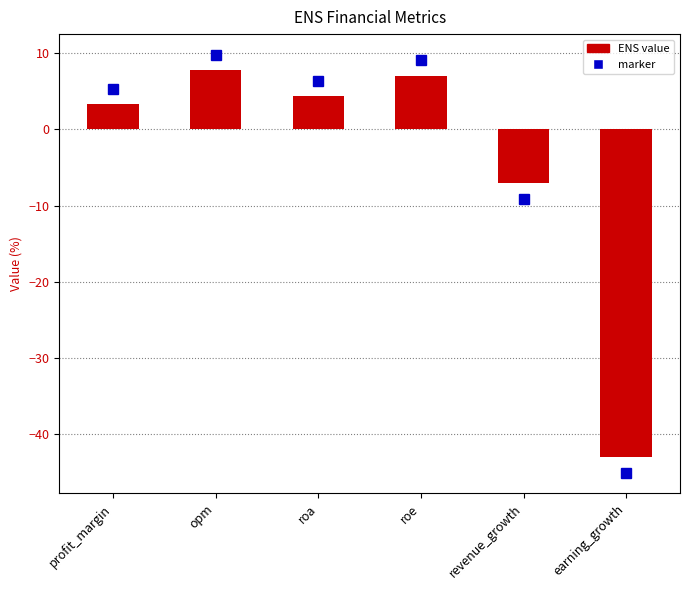

List the labels in order of value, largest first.

opm, roe, roa, profit_margin, revenue_growth, earning_growth